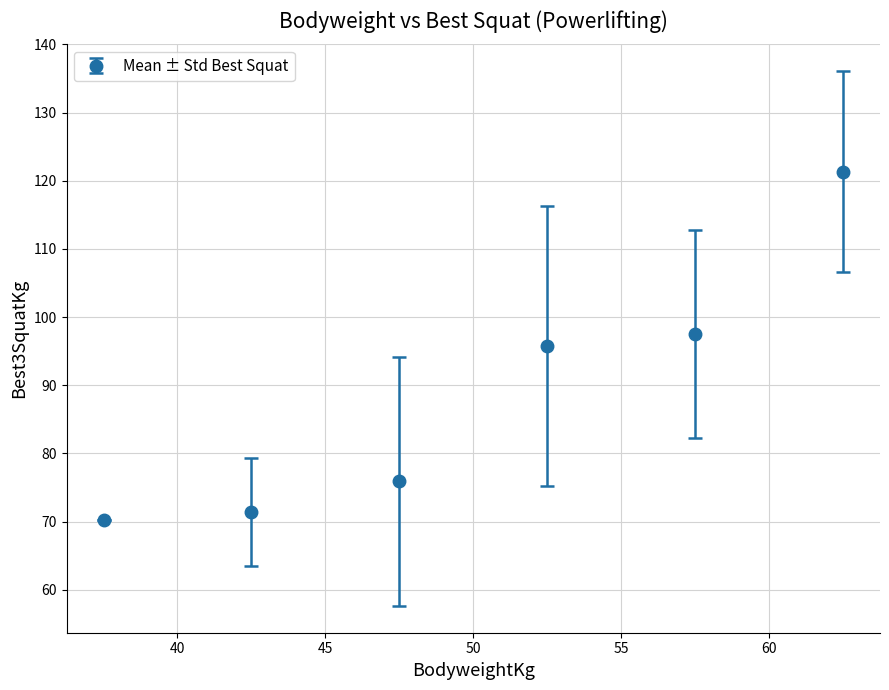

What is the smallest value displayed?

70.3